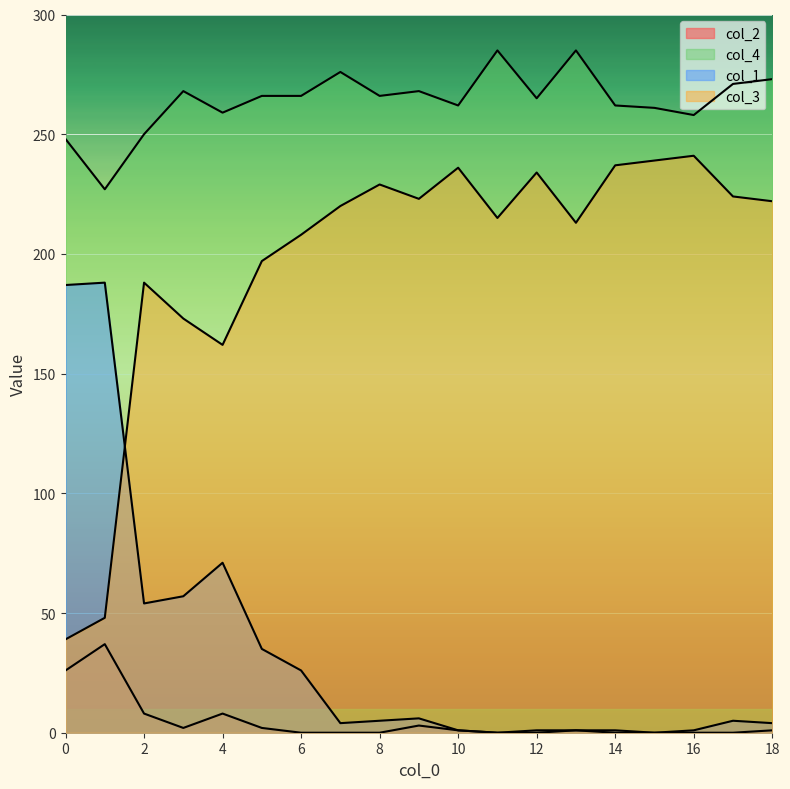

What is the total value across all series at 12?

500